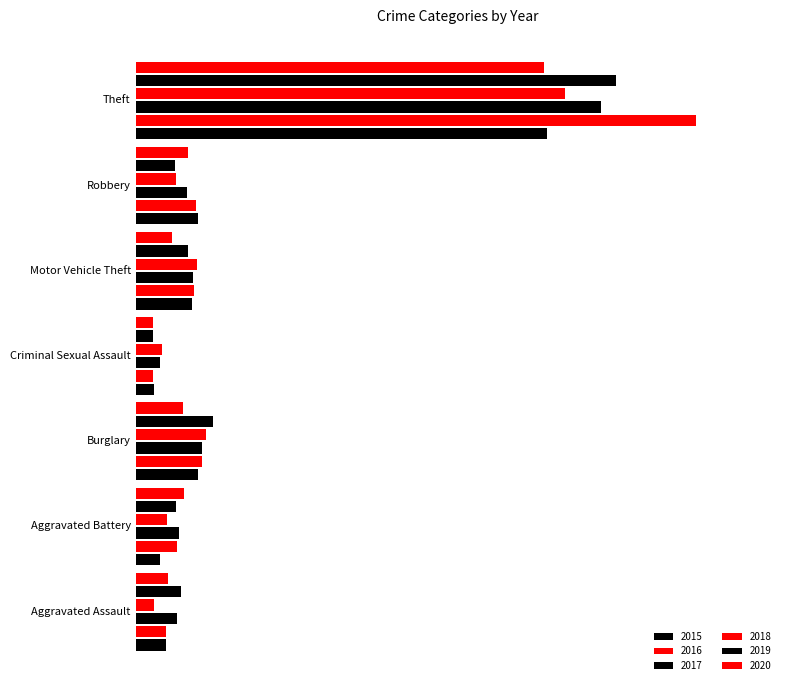

Reading right to left, extract all data points from this chart.

2015: 315	48	43	14	48	19	23
2016: 429	46	45	13	51	32	23
2017: 356	39	44	19	51	33	32
2018: 329	31	47	20	54	24	14
2019: 368	30	40	13	59	31	35
2020: 313	40	28	13	36	37	25